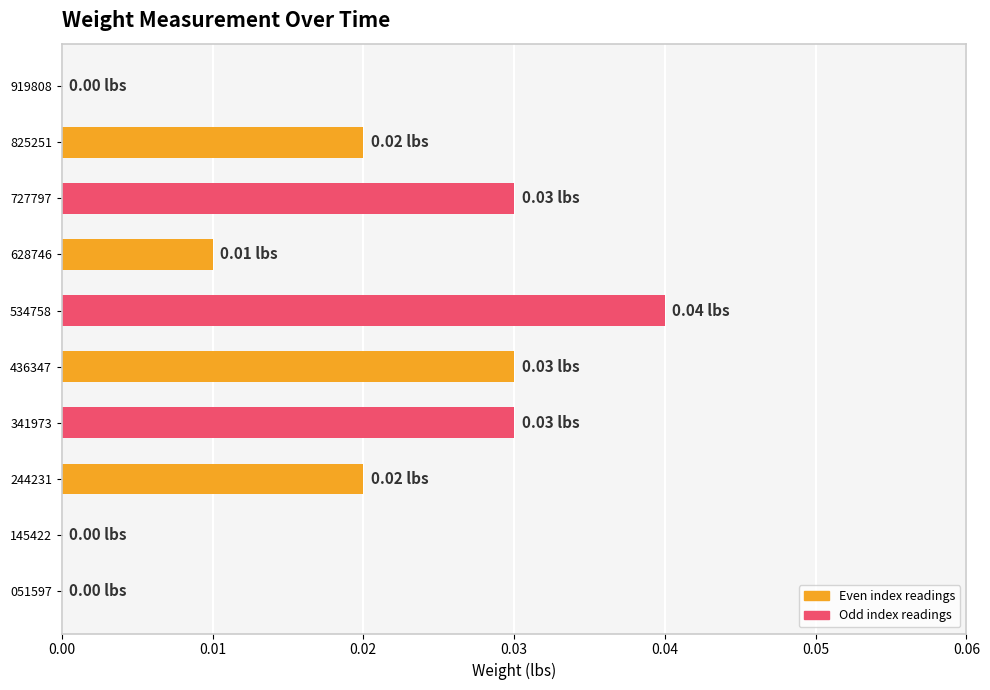

Which has a higher value, 825251 or 919808?

825251